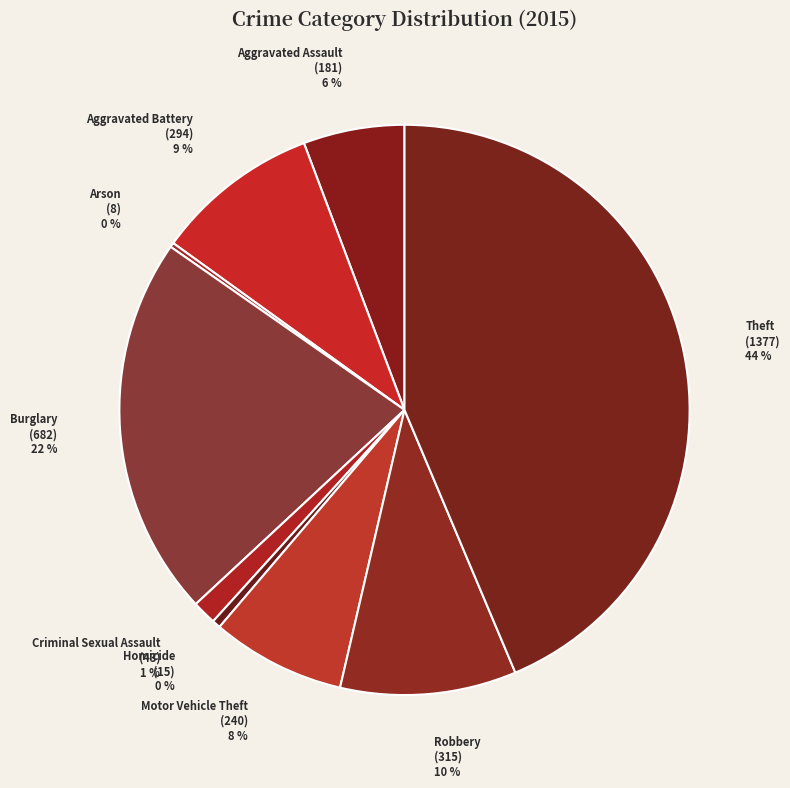

What percentage is the Aggravated Battery (294) 9 % slice, to the nearest percent?

9%